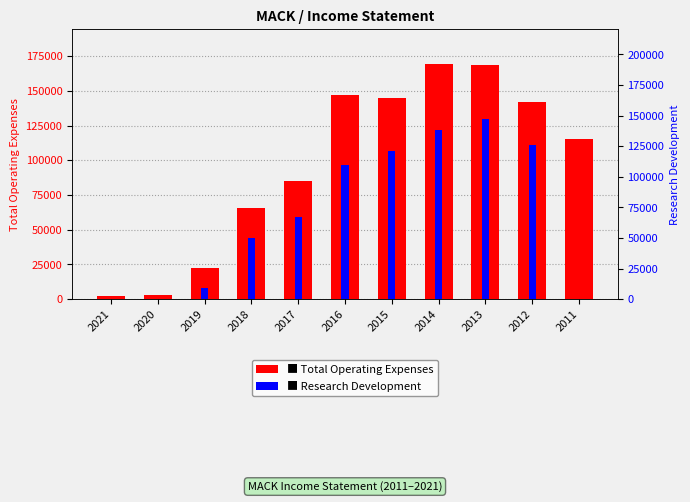

Reading left to right, transcribe all the data shown in this chart.

Total Operating Expenses: 2021=2500	2020=2900	2019=22400	2018=65600	2017=84900	2016=147300	2015=145100	2014=169000	2013=168300	2012=141700	2011=115100
Research Development: 2021=0	2020=0	2019=9100	2018=50000	2017=67300	2016=109600	2015=121000	2014=138500	2013=147100	2012=125900	2011=0